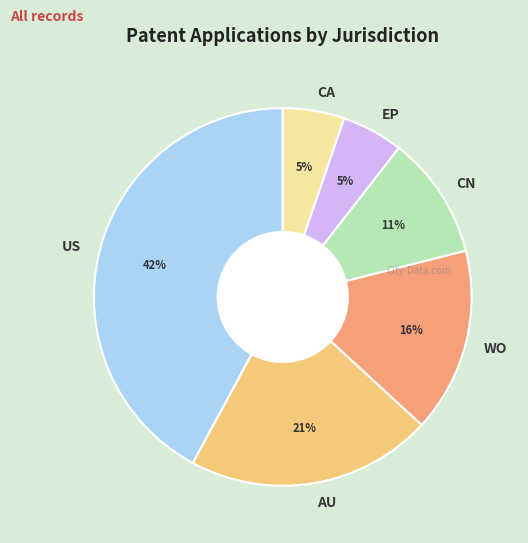

To the nearest percent, what portion does CN represent?

11%